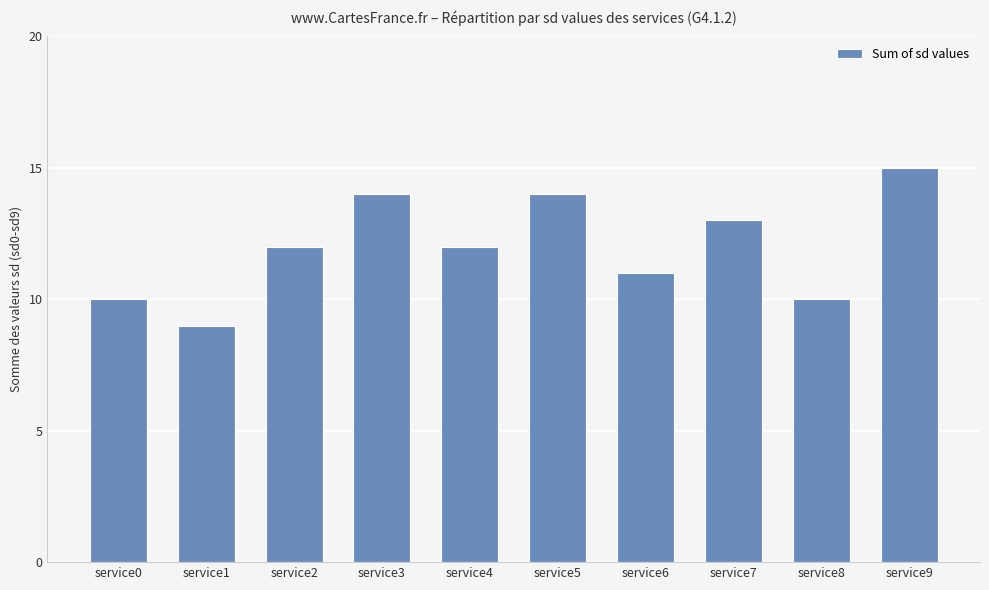

What is the value of the 6th bar from the left?

14